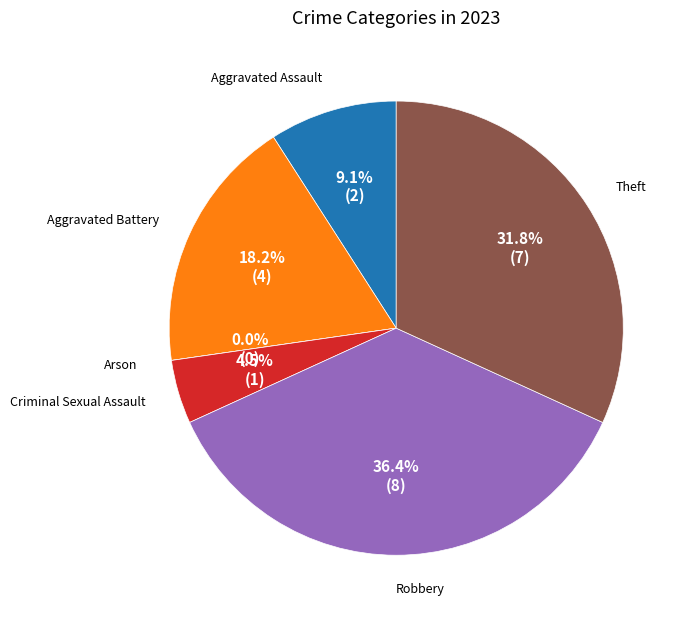

To the nearest percent, what is the difference between the largest and smallest slice percentages?

36%